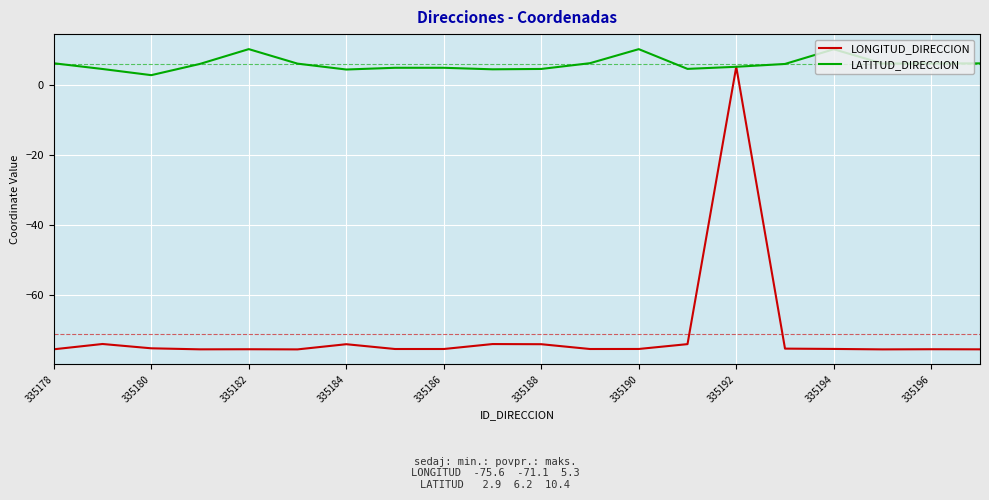

Which series has the largest total across all categories?

LATITUD_DIRECCION